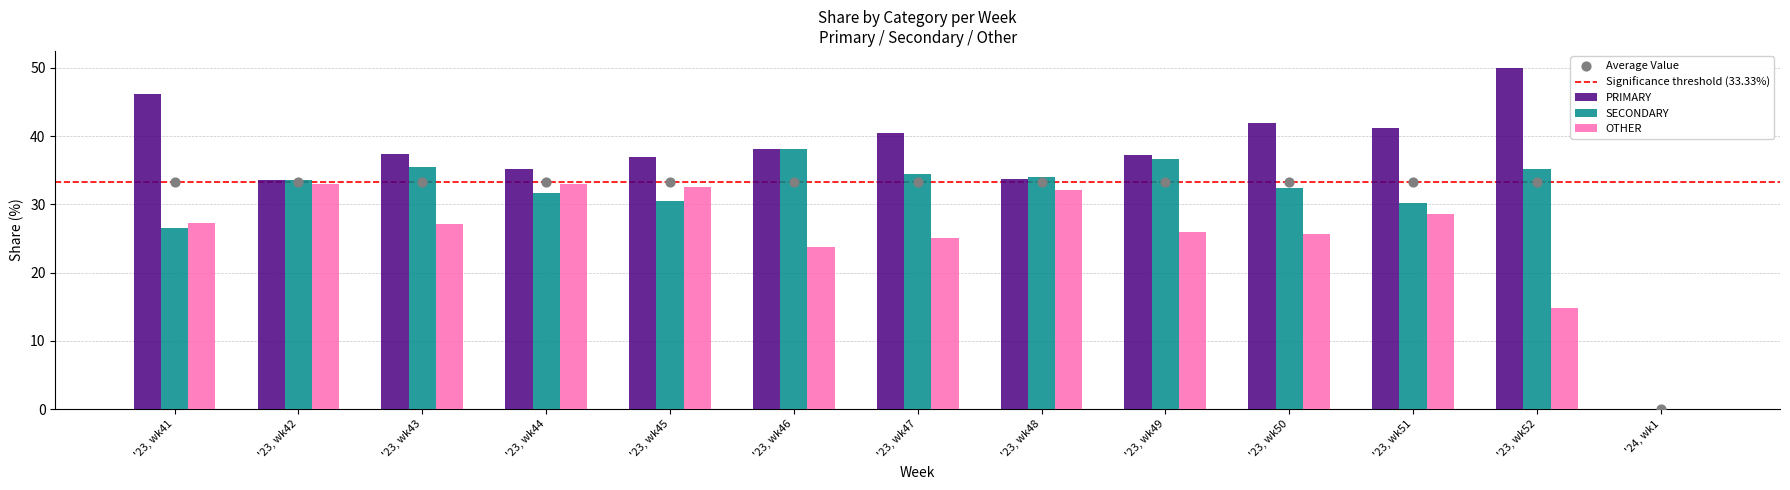

Is the value of OTHER at '23, wk47 greater than the value of PRIMARY at '24, wk1?

Yes